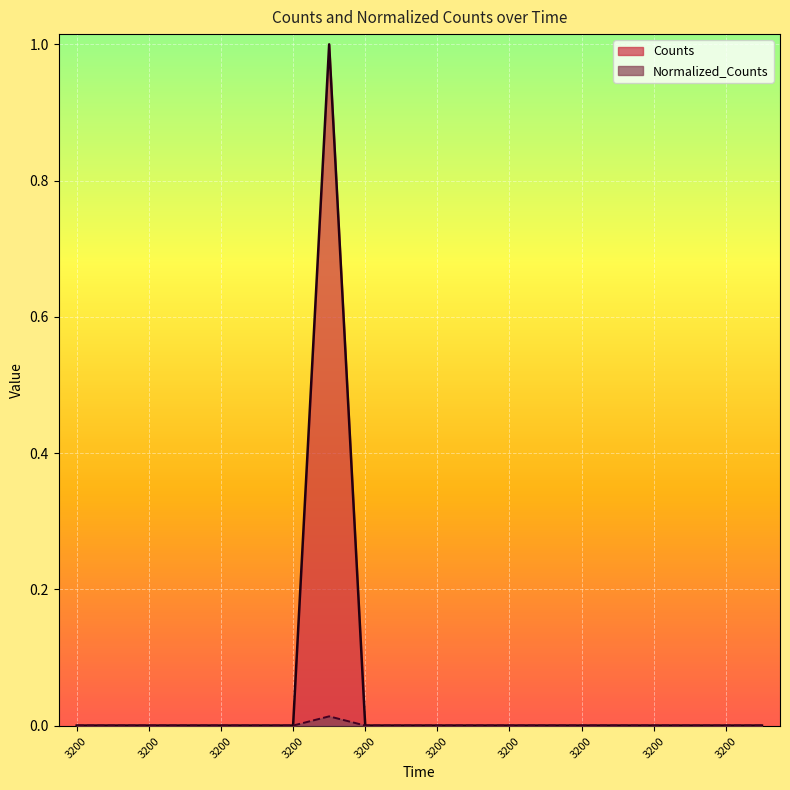

At which category does the chart reach its minimum across all series?

3200.0